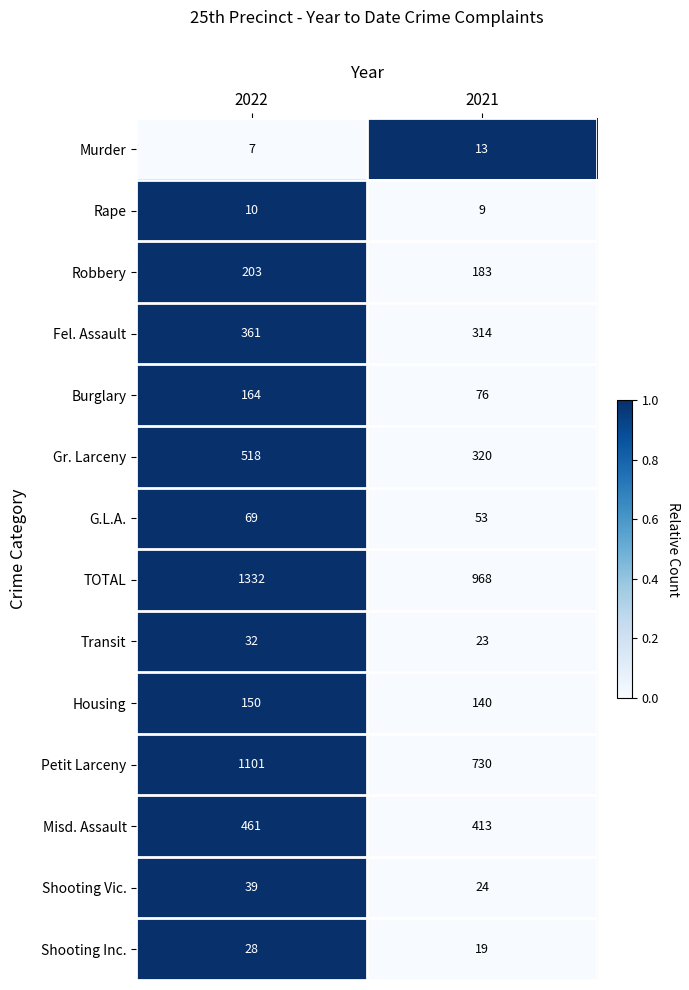

The Robbery series shows 242 at 2021. True or false?

False